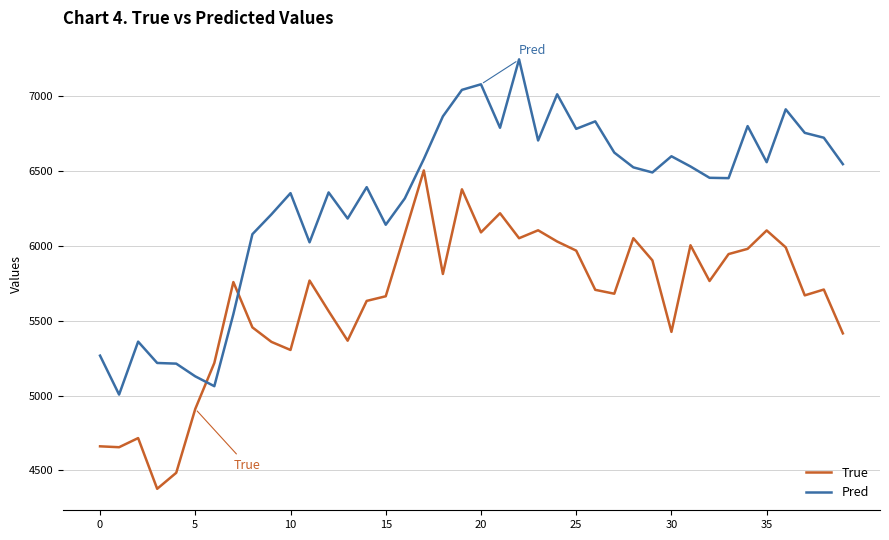

Does the chart display data point markers on the line(s)?

No